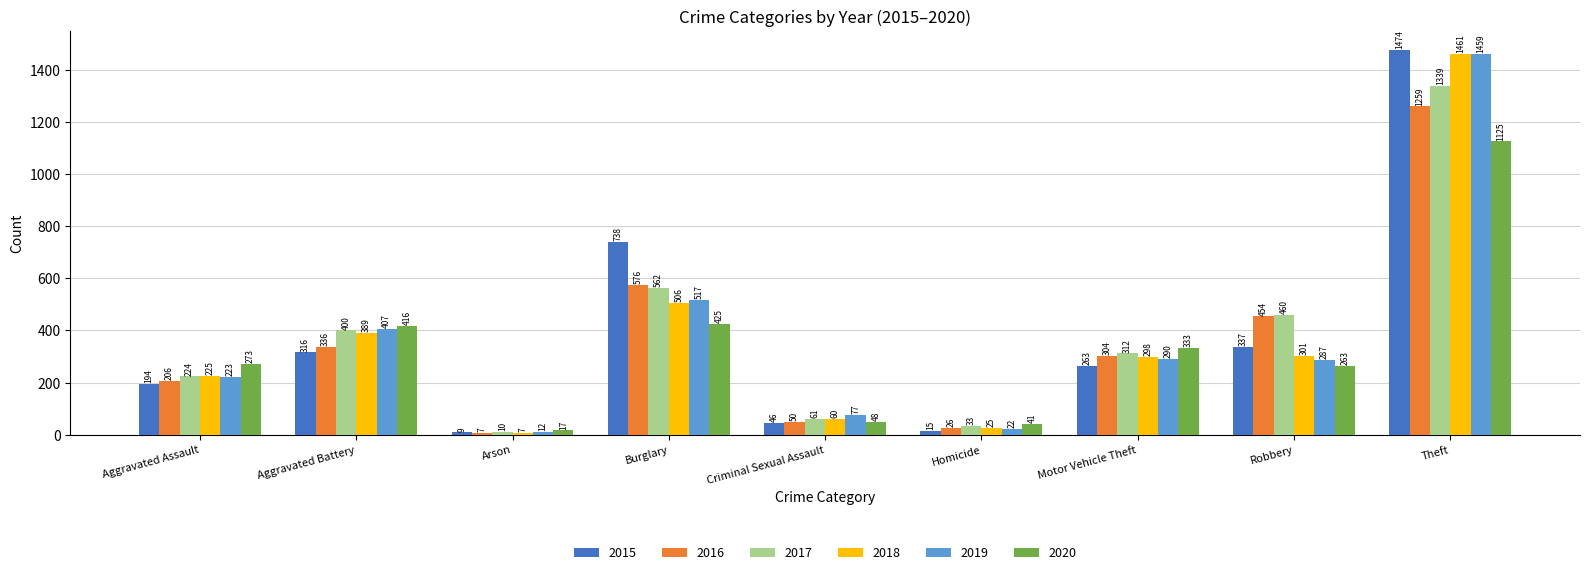

Between Arson and Burglary, which series saw the biggest shift?

2015